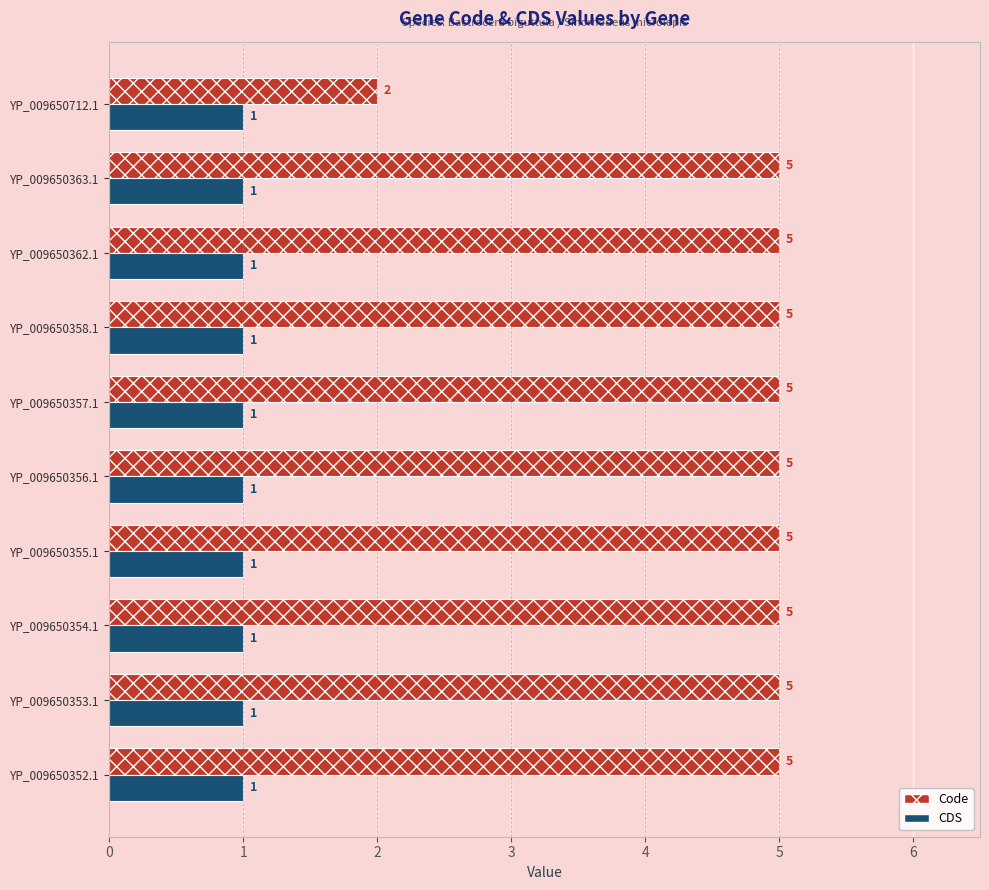

List the series in order of their peak value, lowest first.

CDS, Code